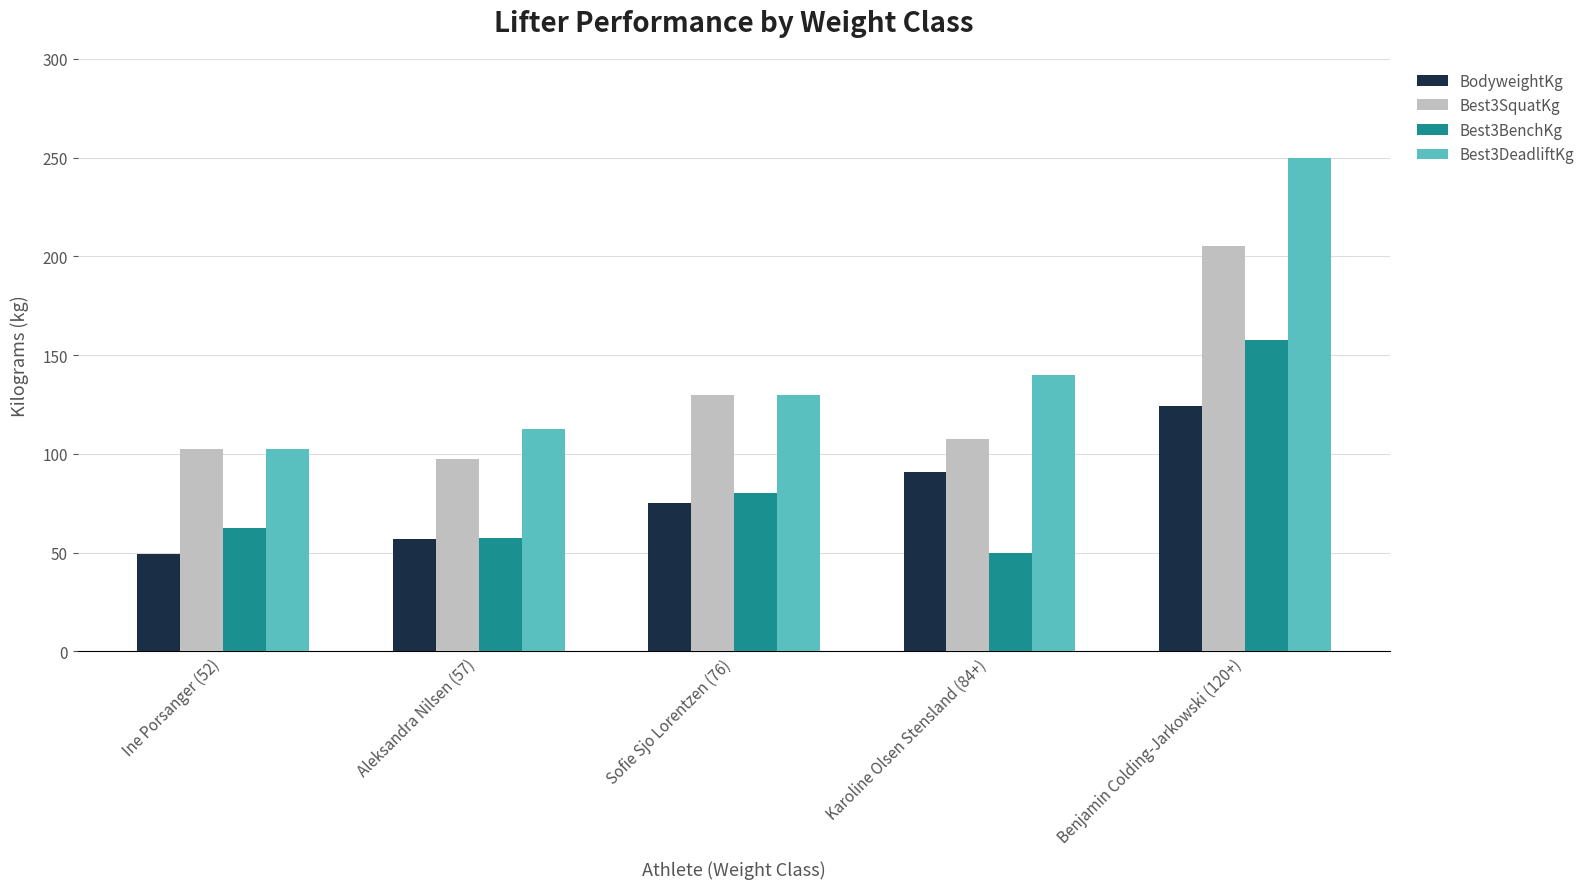

What is the minimum value shown in the chart?

49.2